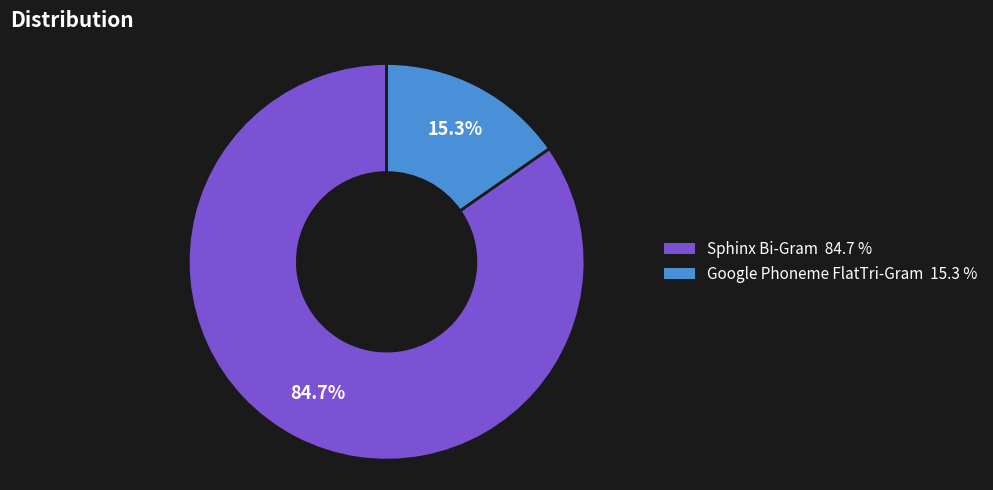

What is the total percentage of Sphinx Bi-Gram and Google Phoneme FlatTri-Gram?

100.0%